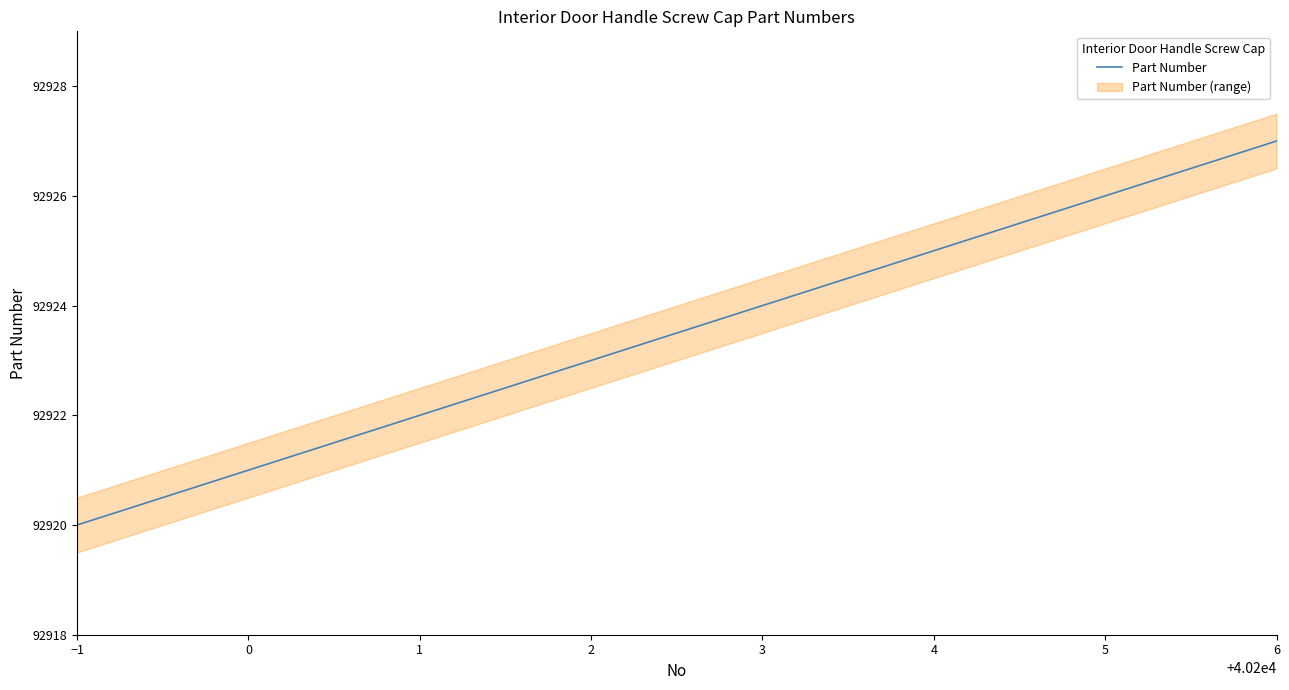

Is this an area chart (filled region under the line)?

No